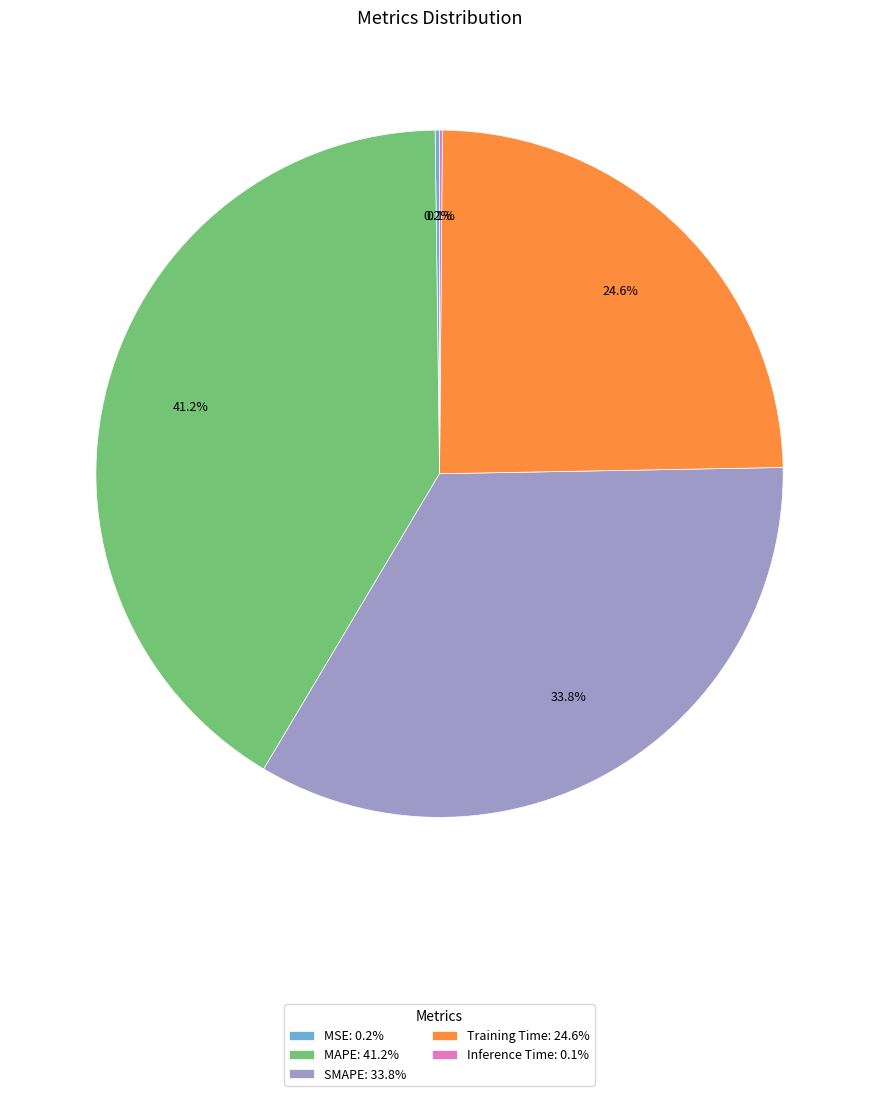

Does MAPE represent more than half of the total?

No